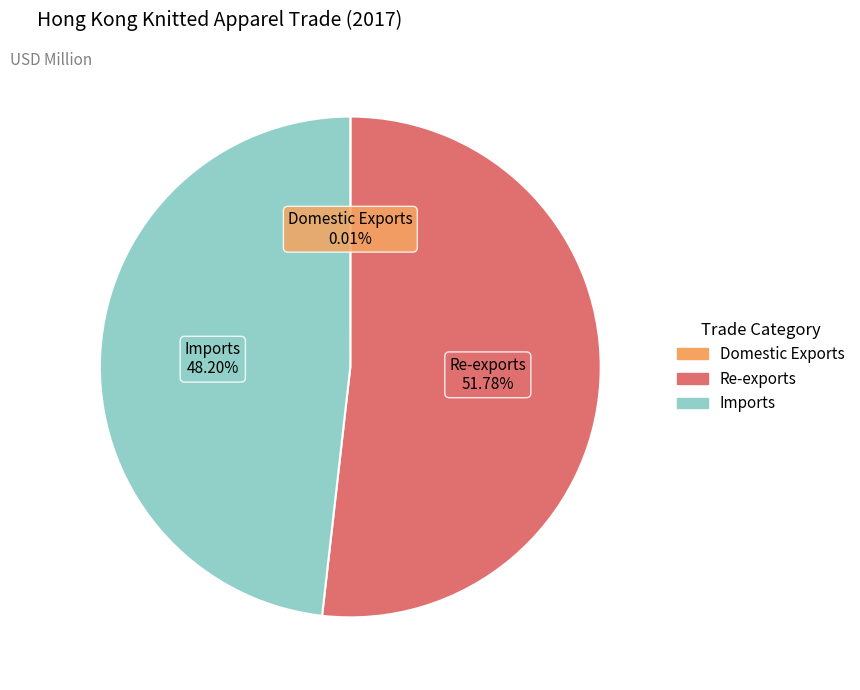

Does Re-exports account for over 50% of the chart?

Yes